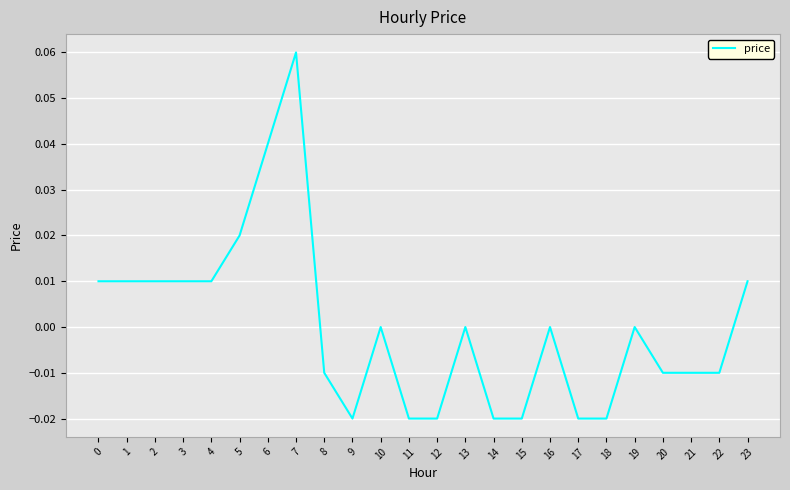

True or false: the data shows 0.0 at 4.

True